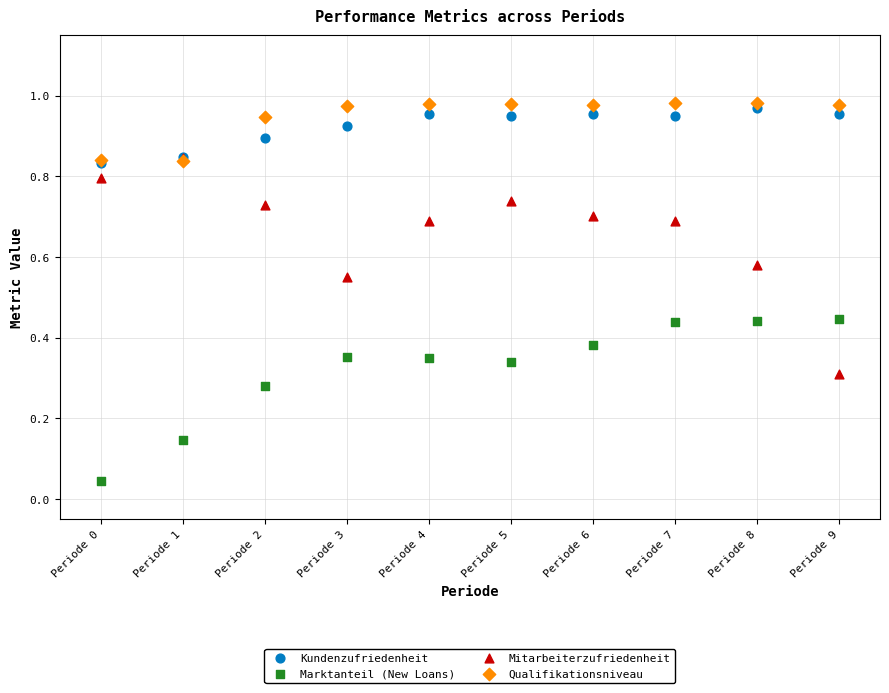

Which series contains the lowest Y value?

Marktanteil (New Loans)